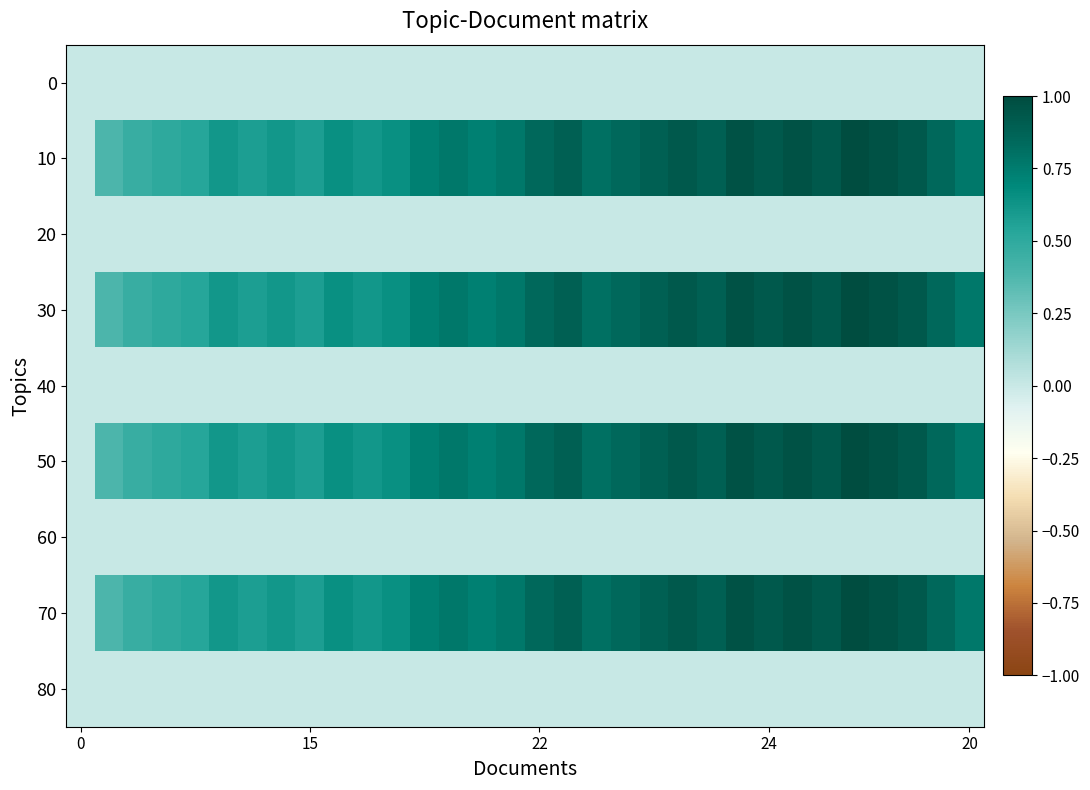

How many categories are shown in the chart?

32